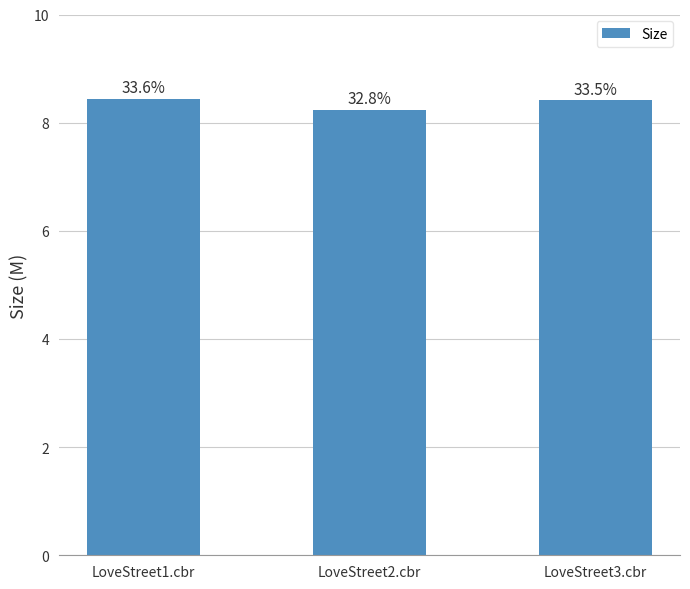

What is the label of the 3rd bar from the right?

LoveStreet1.cbr